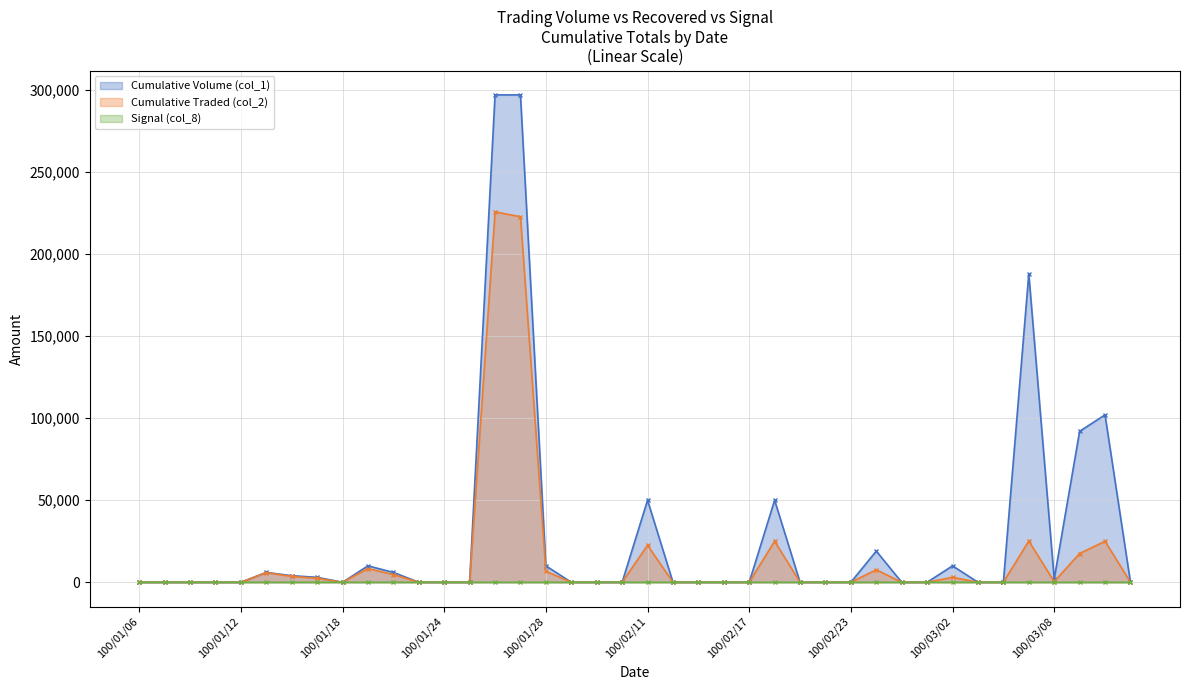

What are all the series names shown in the legend?

Cumulative Volume (col_1), Cumulative Traded (col_2), Signal (col_8)